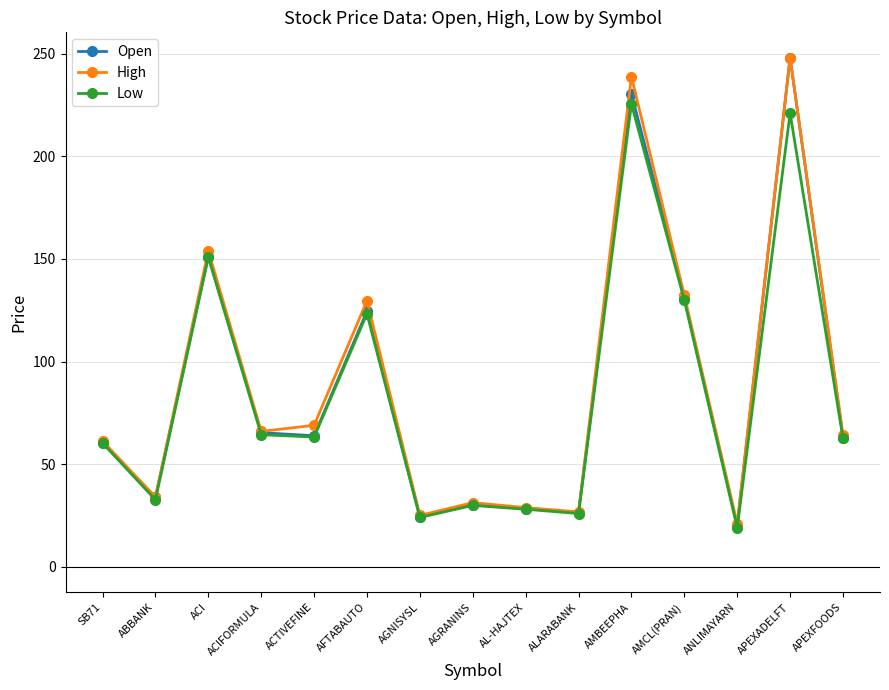

The Low series shows 29.5 at ANLIMAYARN. True or false?

False